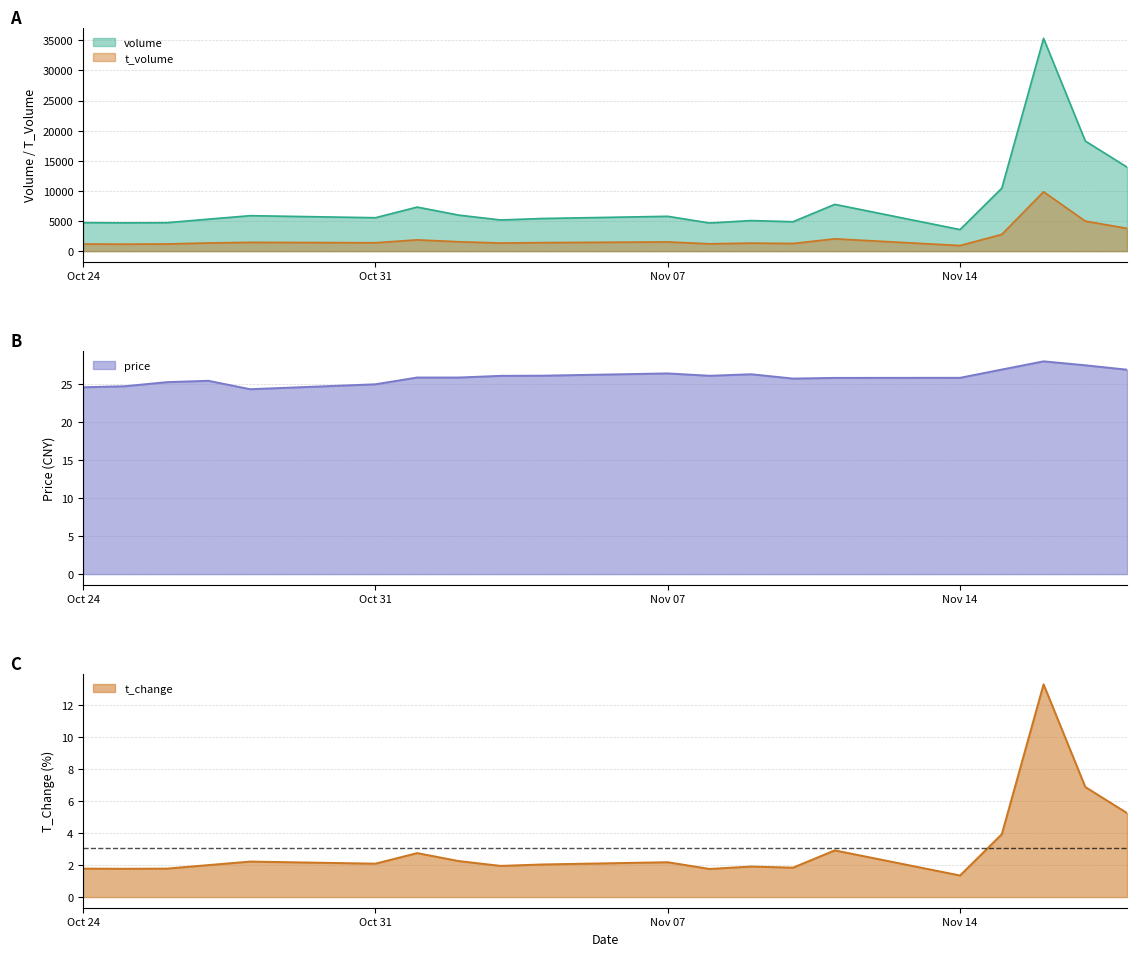

At which category does t_change reach its first local valley?

2022-10-25